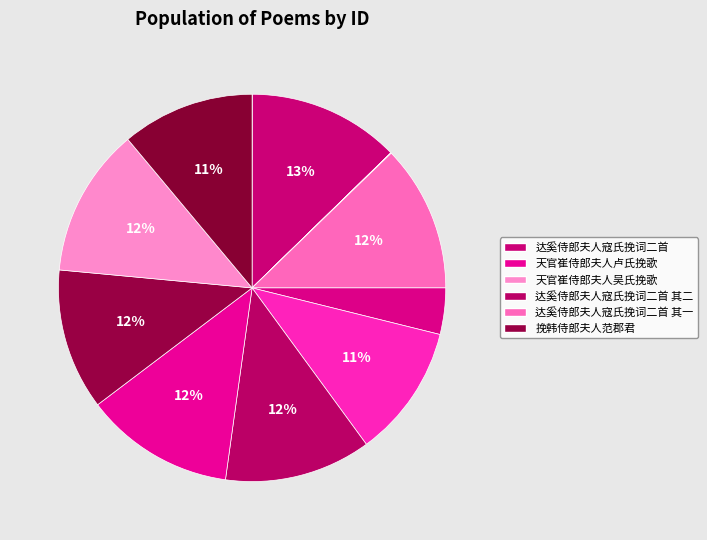

Count the number of slices in the pie.

12